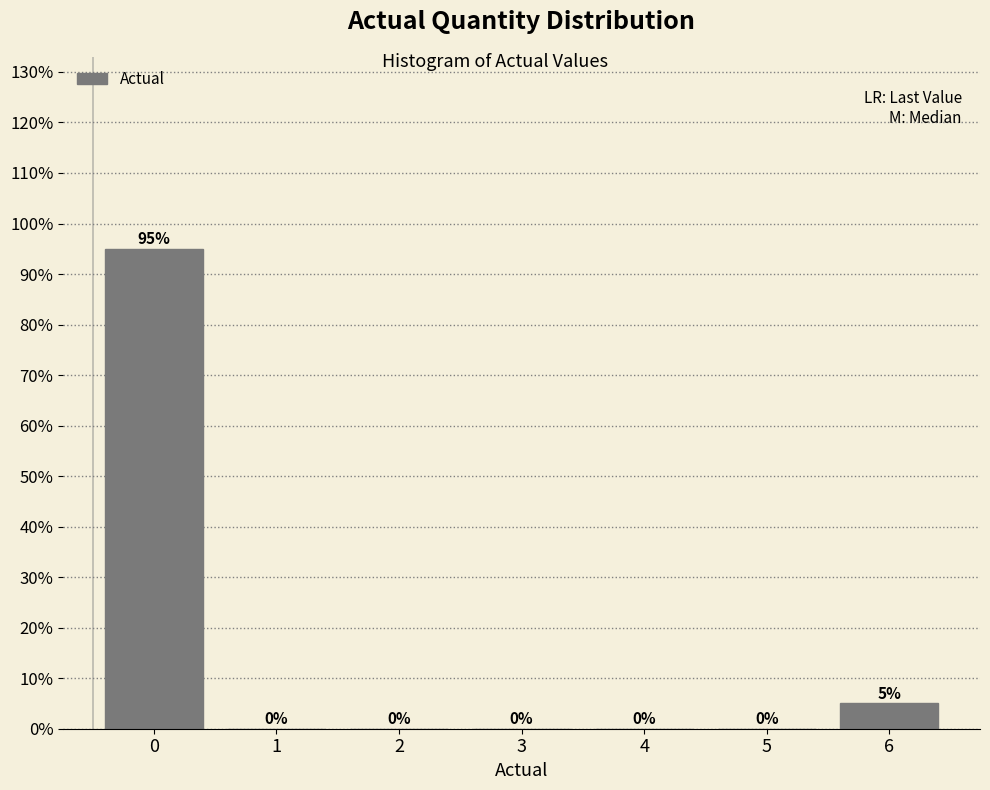

Reading right to left, transcribe all the data shown in this chart.

6=5	5=0	4=0	3=0	2=0	1=0	0=95